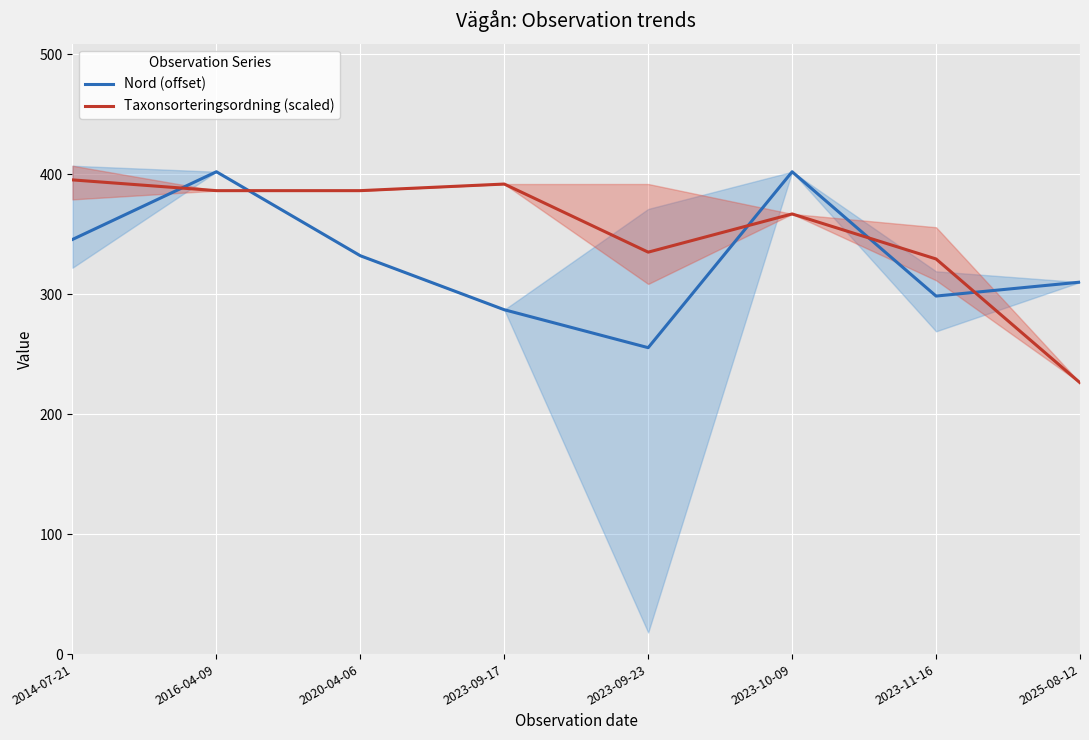

Which series has the largest range (max minus min)?

Taxonsorteringsordning (scaled)